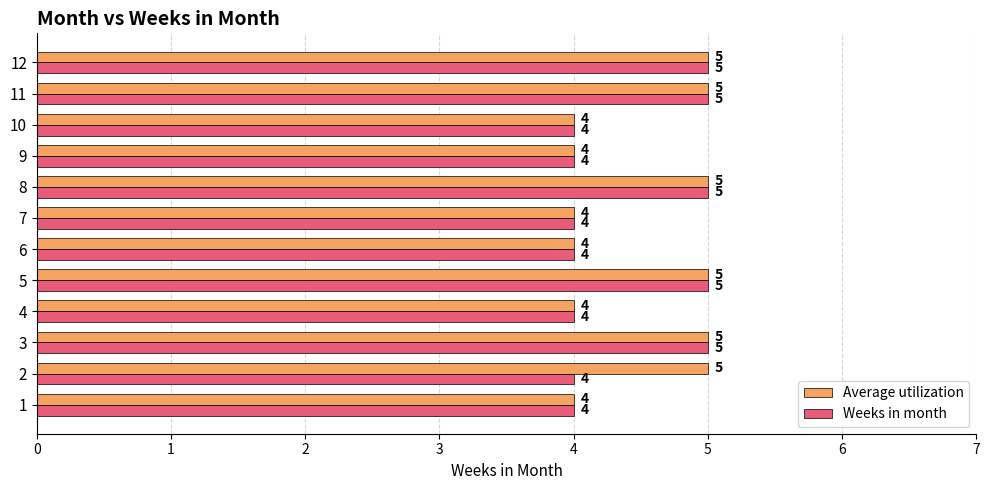

What is the total value across all series at 11?

10